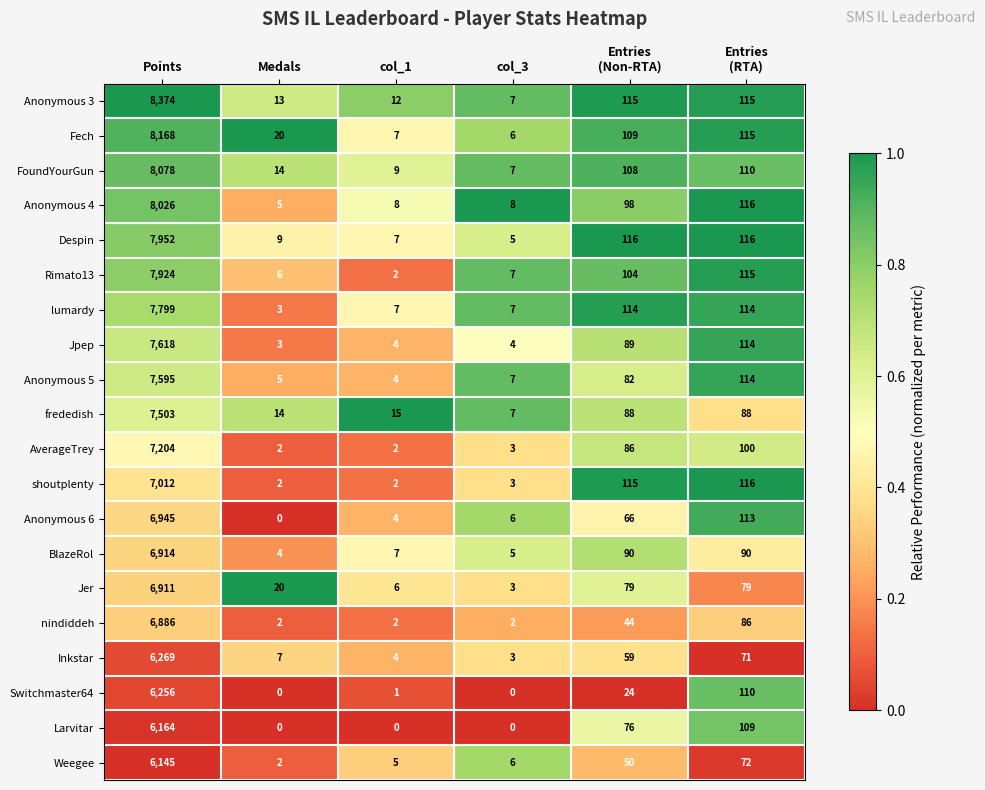

At which category does the chart reach its peak across all series?

Points